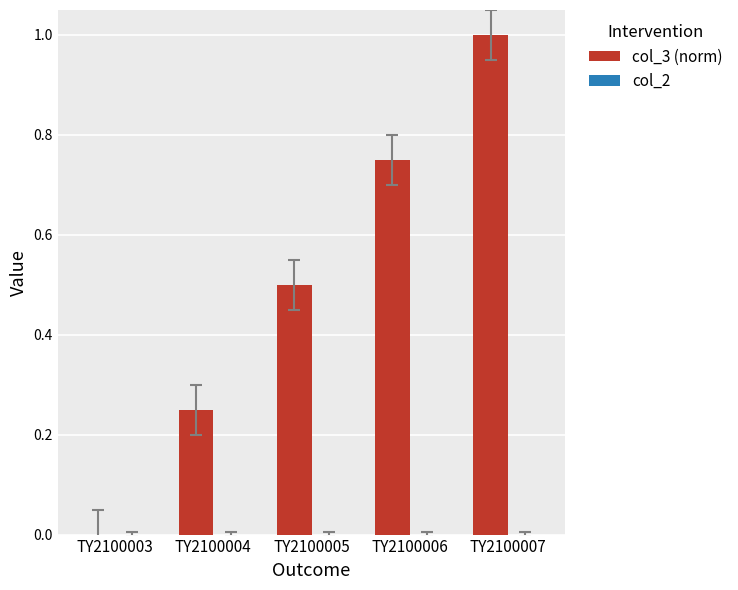

What is the approximate value at TY2100005?

0.5